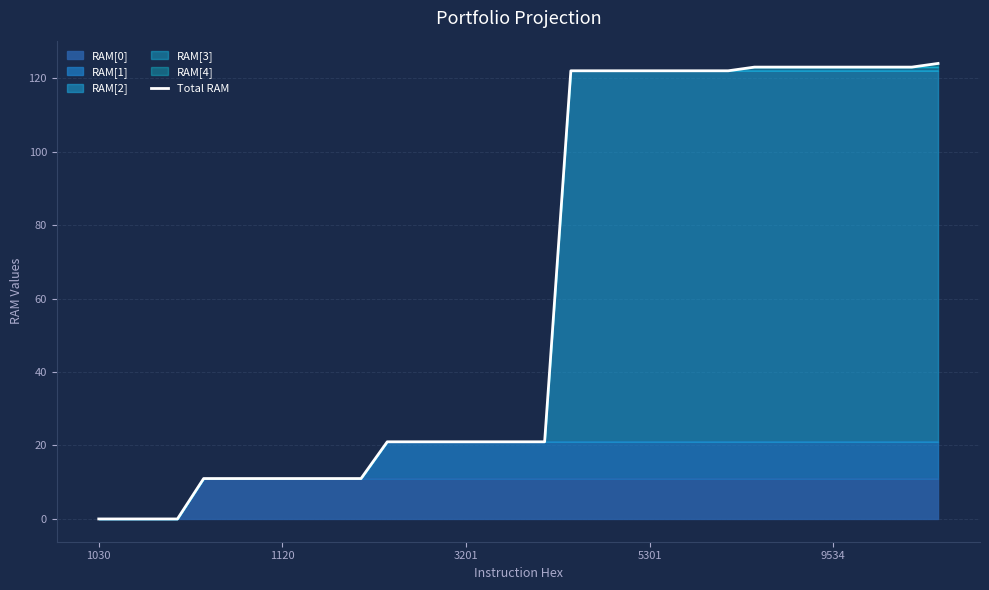

How many values are below 21?

11